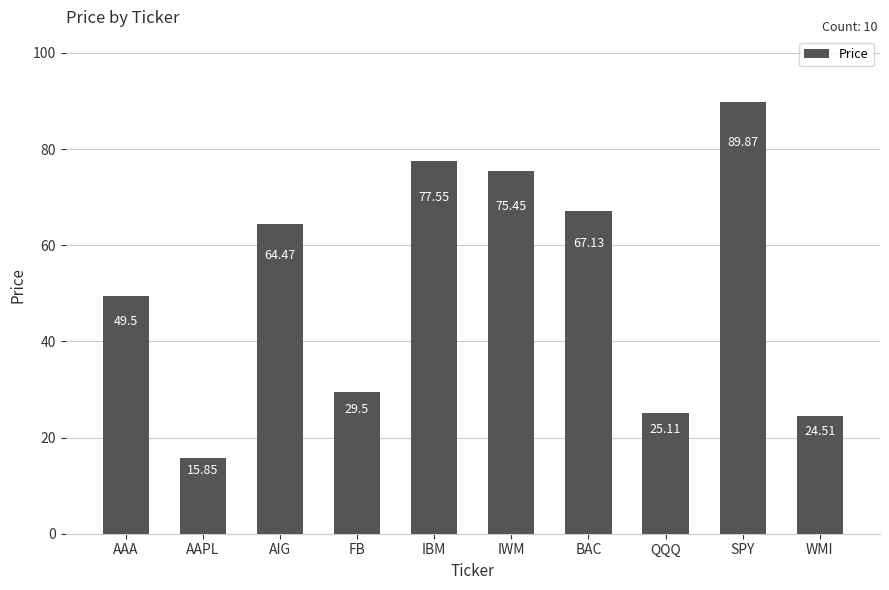

Which category has the lowest value across all series?

AAPL